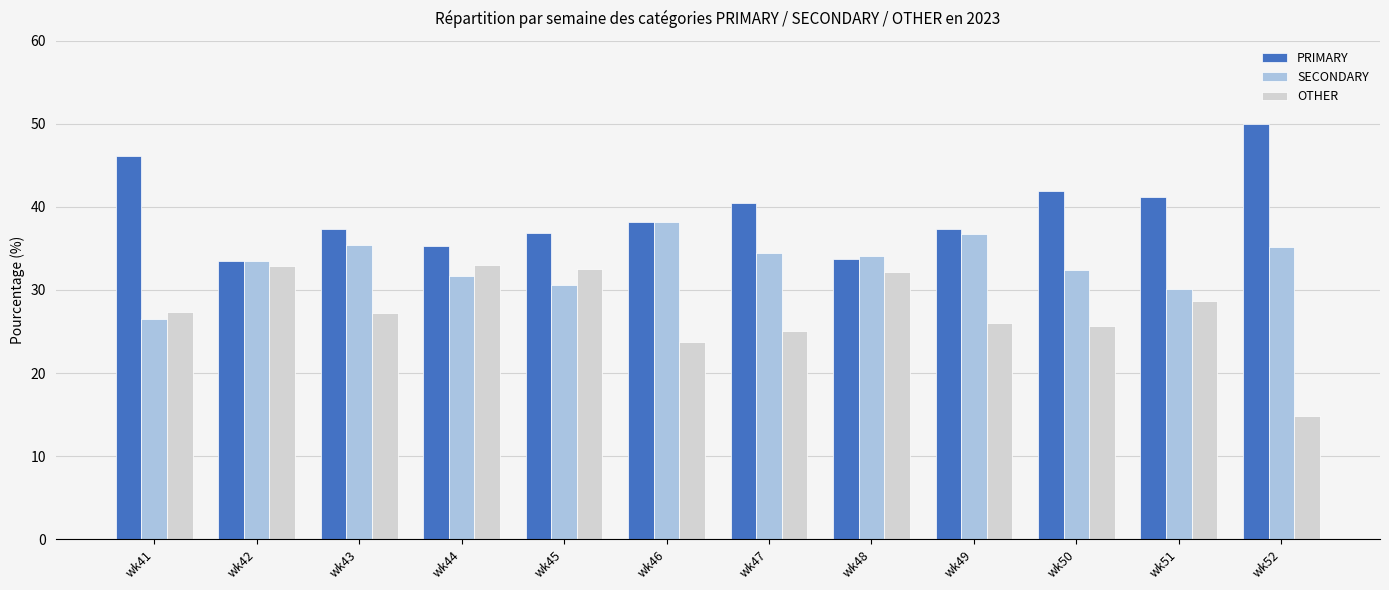

What is the difference between the highest and lowest values at wk45?

6.3